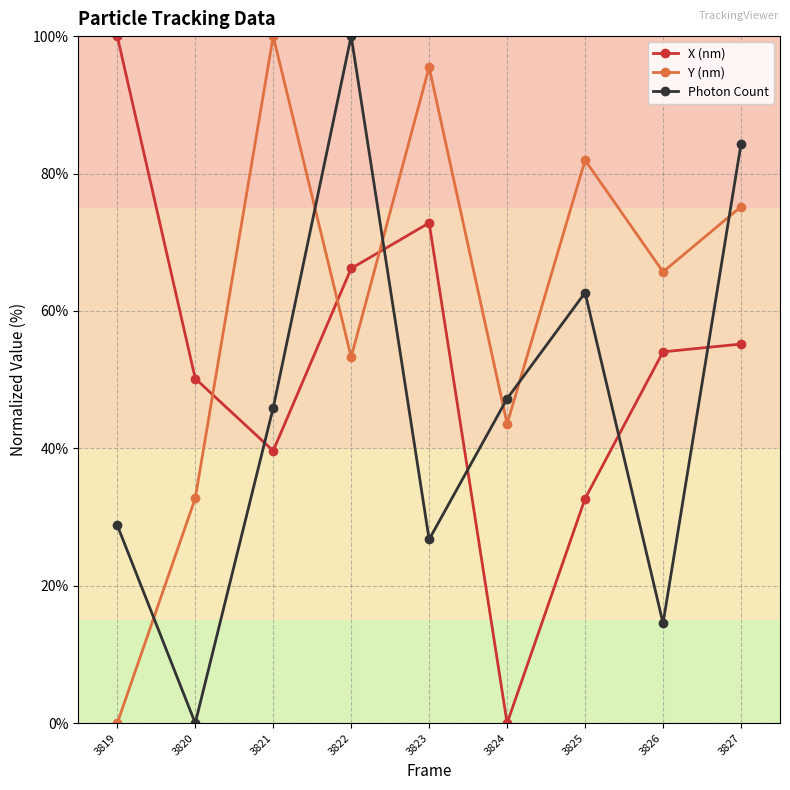

How many values in the X (nm) series exceed 54?

5